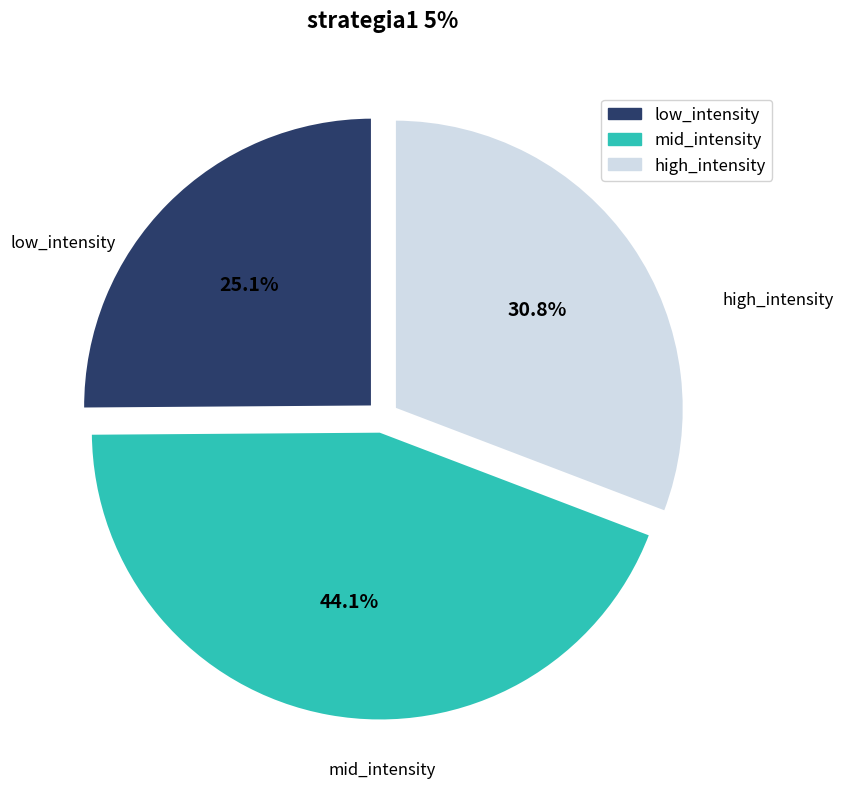

How many slices are in this pie chart?

3